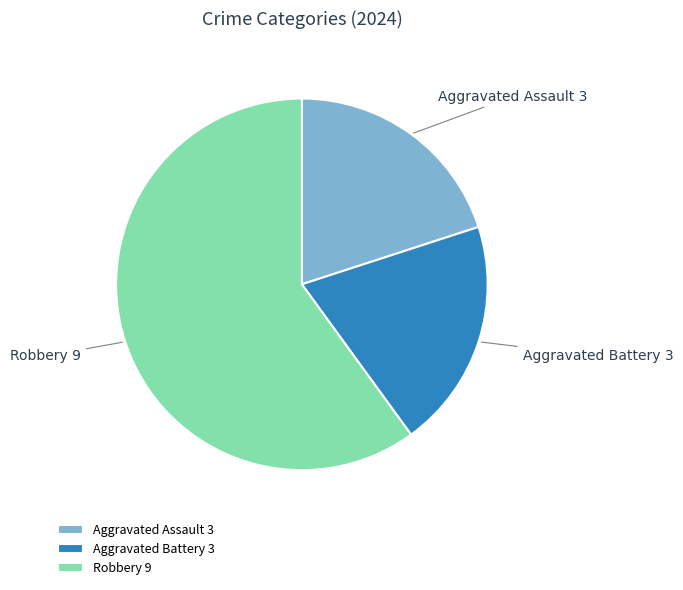

What is the largest slice in the pie chart?

Robbery 9